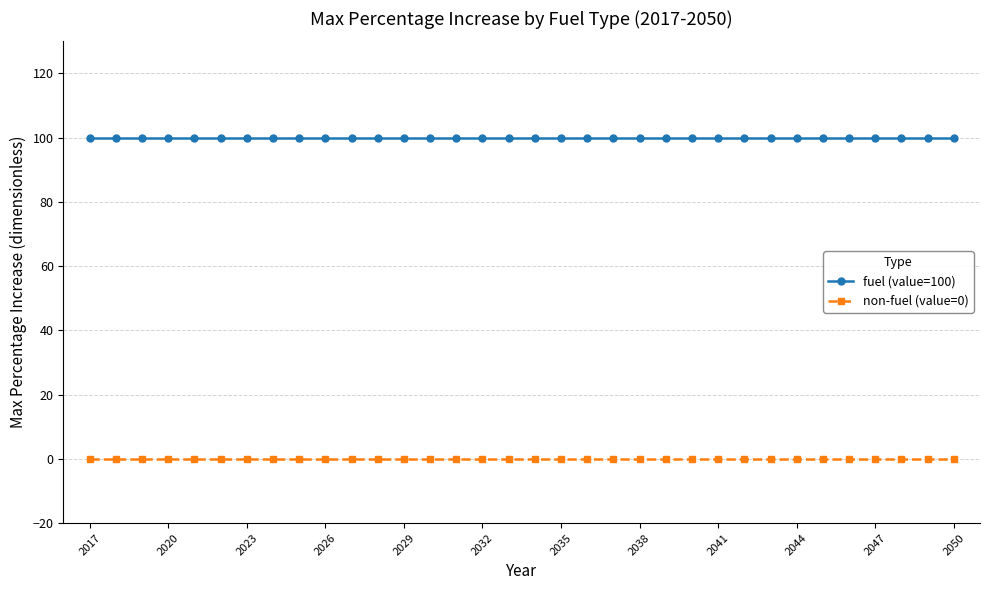

Which series has the largest total across all categories?

fuel (value=100)